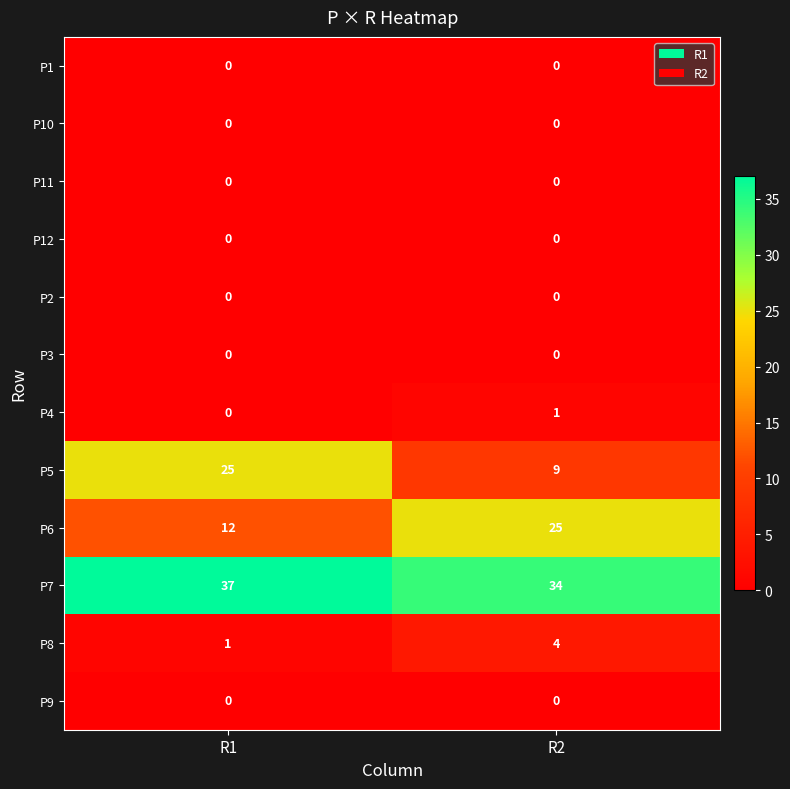

Reading left to right, what are all the values shown in this chart?

P1: R1=0	R2=0
P10: R1=0	R2=0
P11: R1=0	R2=0
P12: R1=0	R2=0
P2: R1=0	R2=0
P3: R1=0	R2=0
P4: R1=0	R2=1
P5: R1=25	R2=9
P6: R1=12	R2=25
P7: R1=37	R2=34
P8: R1=1	R2=4
P9: R1=0	R2=0